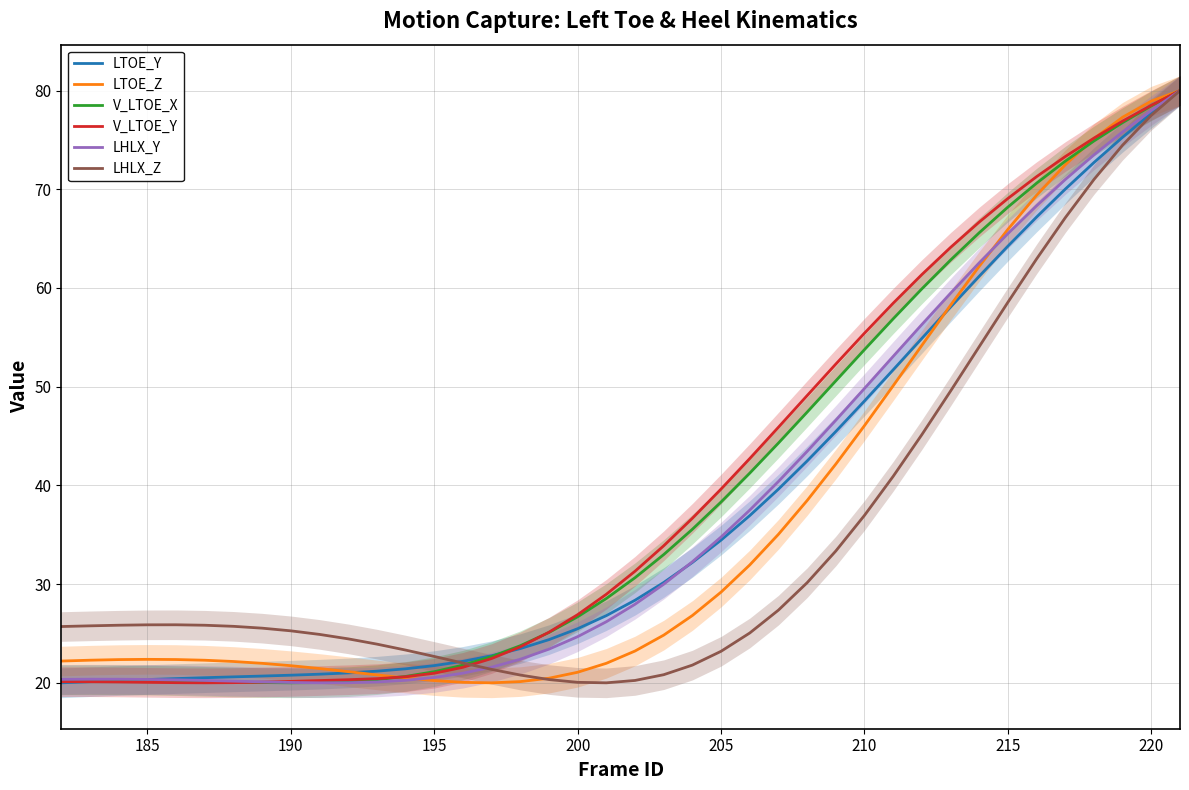

How many categories are shown in the chart?

40